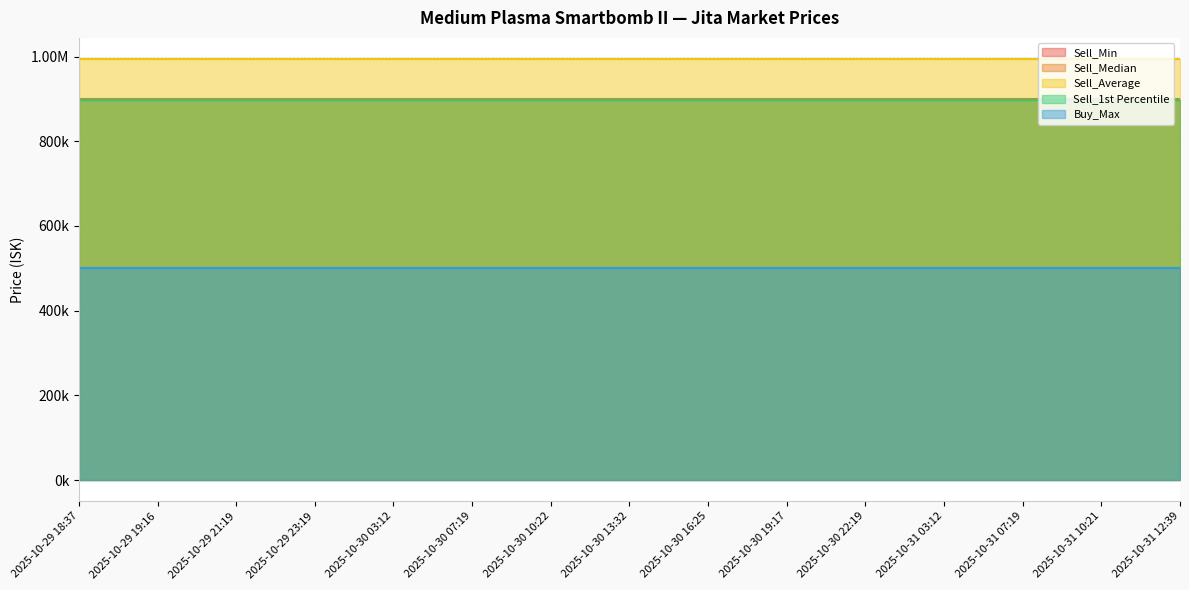

Is the value of Sell_Min at 2025-10-30 22:19 greater than the value of Sell_Average at 2025-10-30 19:17?

No